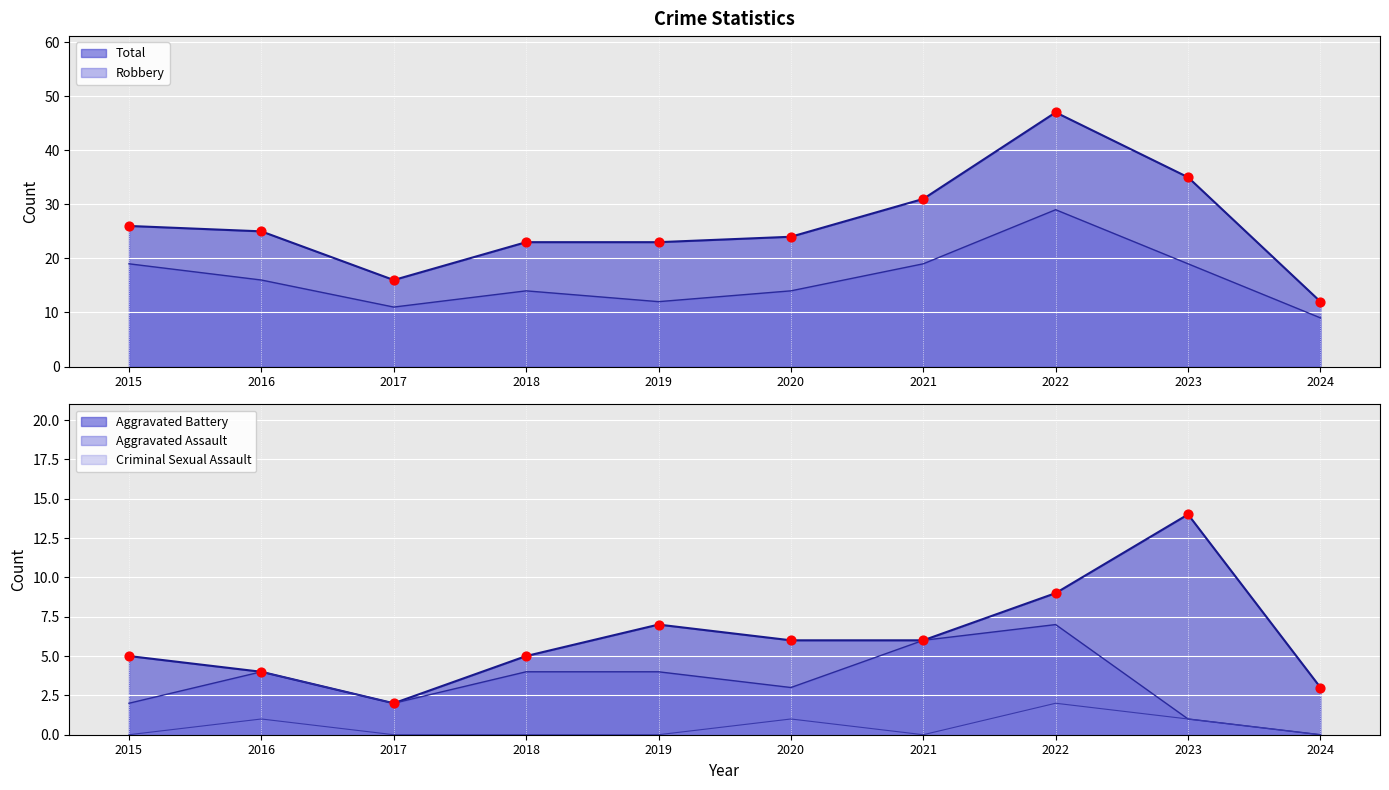

Which series has the largest Y range (max minus min)?

Total